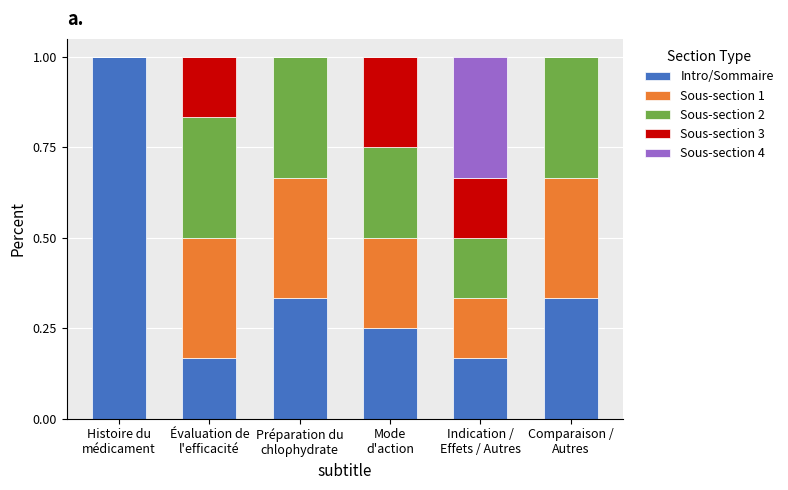

What is the highest value of the Intro/Sommaire series?

1.0